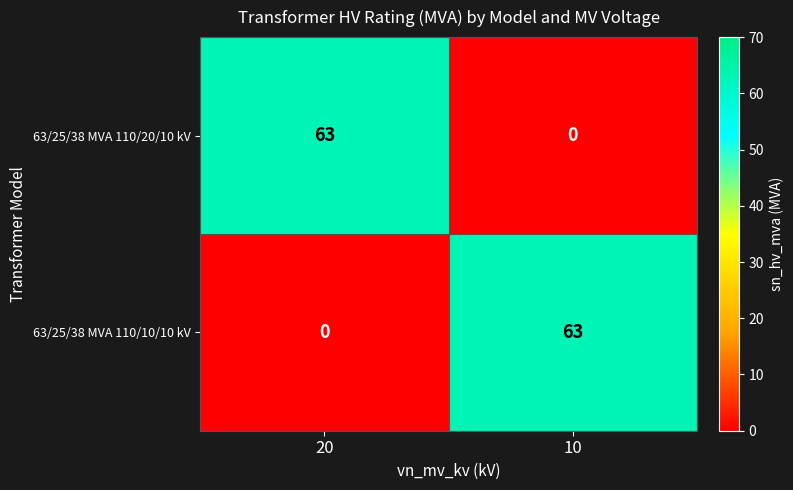

What is the difference between the 63/25/38 MVA 110/20/10 kV values at 20 and 10?

63